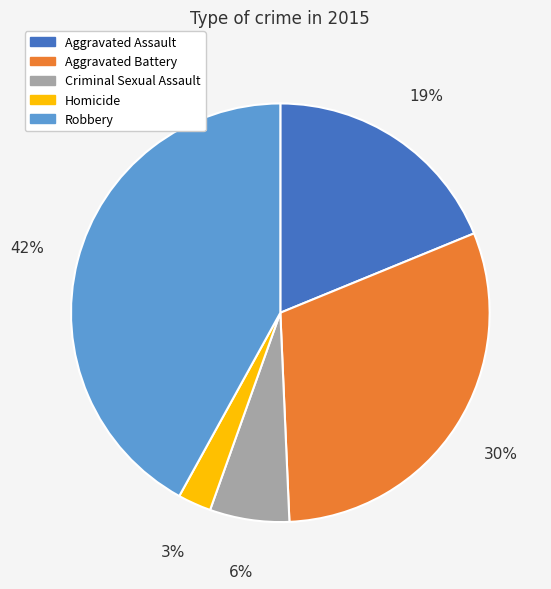

Which has a higher value, Aggravated Assault or Aggravated Battery?

Aggravated Battery